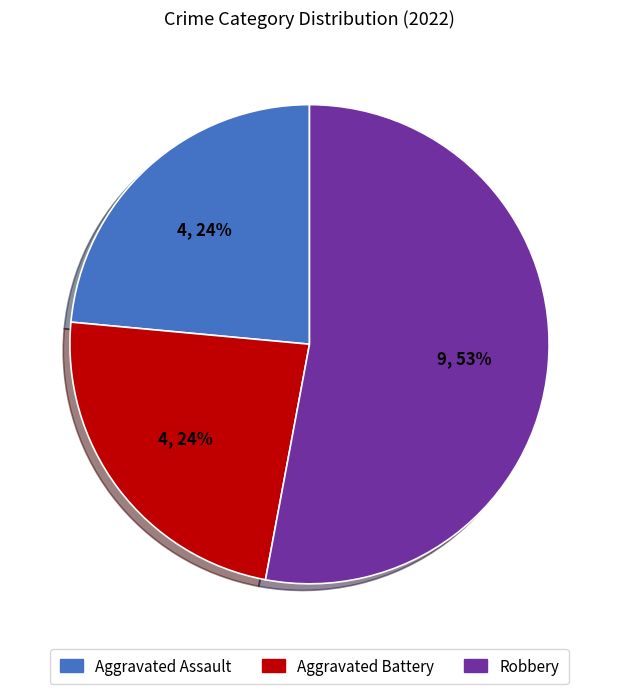

How many segments does this pie chart have?

3